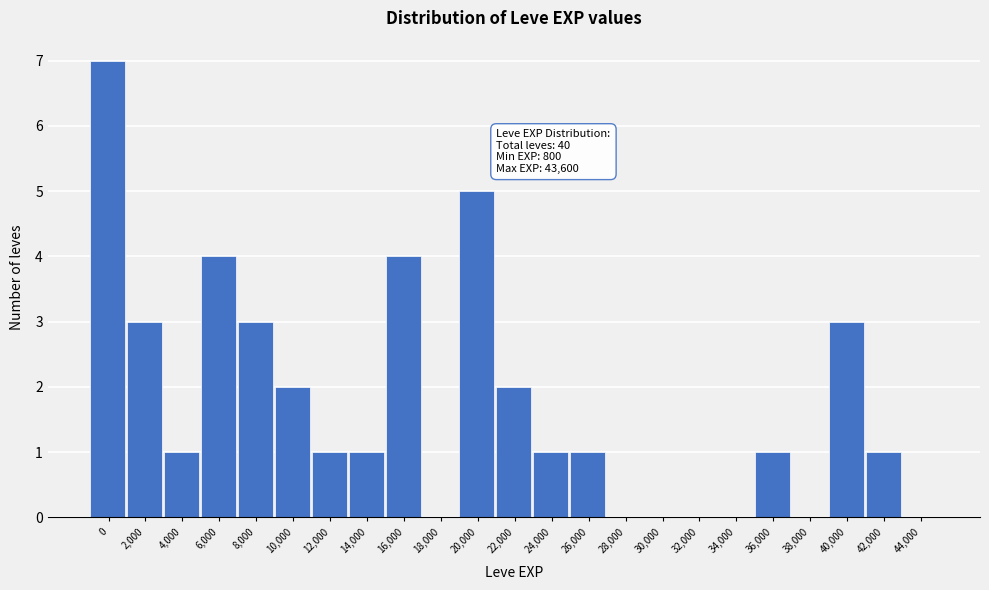

Reading left to right, transcribe all the data shown in this chart.

0=7	2,000=3	4,000=1	6,000=4	8,000=3	10,000=2	12,000=1	14,000=1	16,000=4	18,000=0	20,000=5	22,000=2	24,000=1	26,000=1	28,000=0	30,000=0	32,000=0	34,000=0	36,000=1	38,000=0	40,000=3	42,000=1	44,000=0